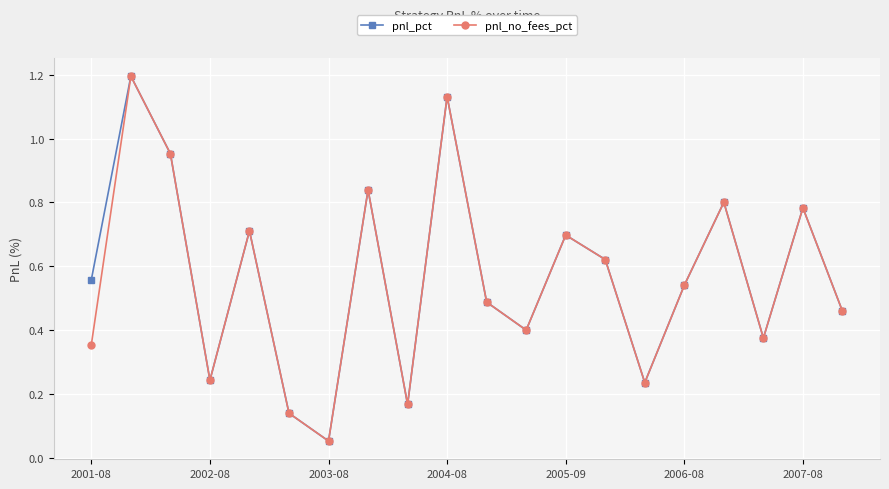

True or false: pnl_pct has more than 0 interior local peaks.

True